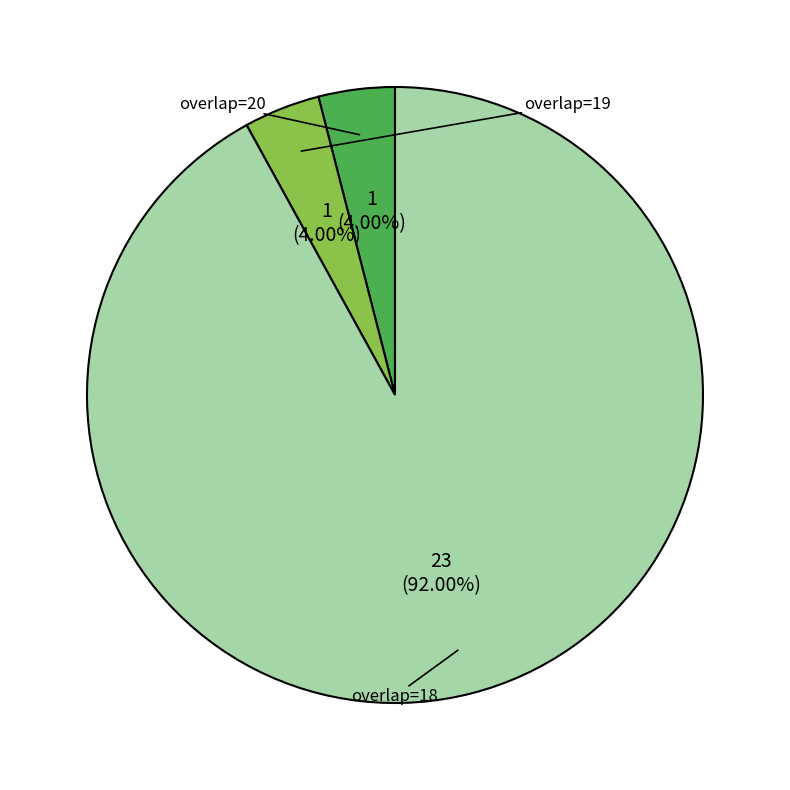

Is there a majority slice in this chart?

Yes